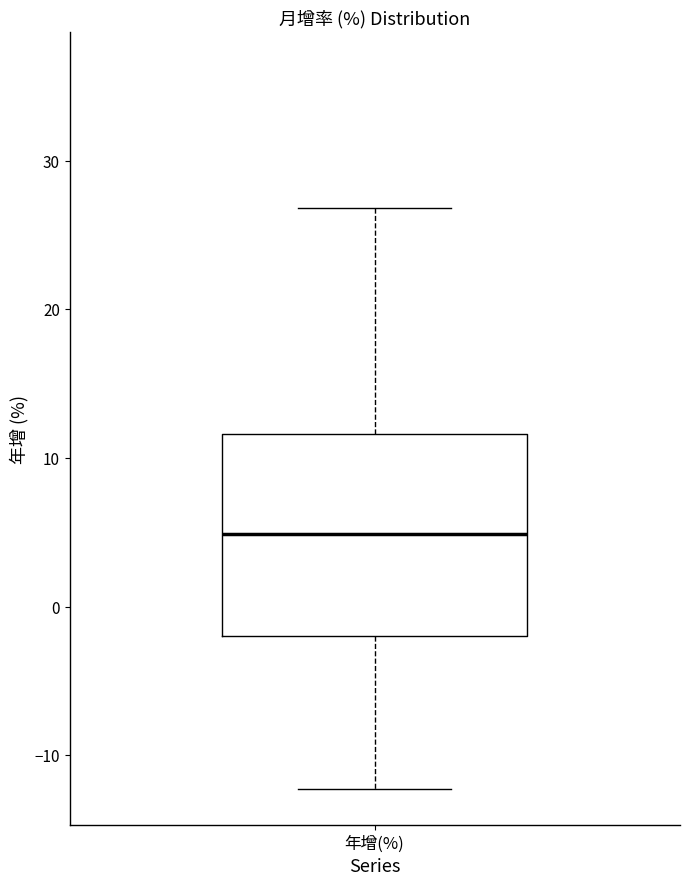

Transcribe this box plot: give where the median line is, the range the box spans, and where the two whiskers end, as read against the y-axis. The values are not printed on the chart, so give them approximately, as read against the axis.

median 5, box -2 to 12, whiskers -12 to 27